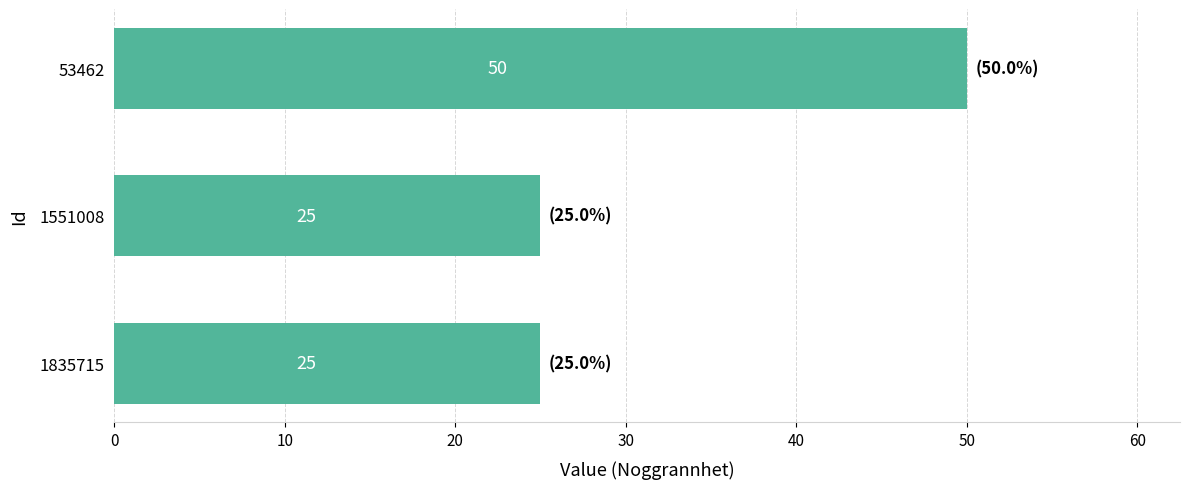

Count the values in the range 25 to 50.

3